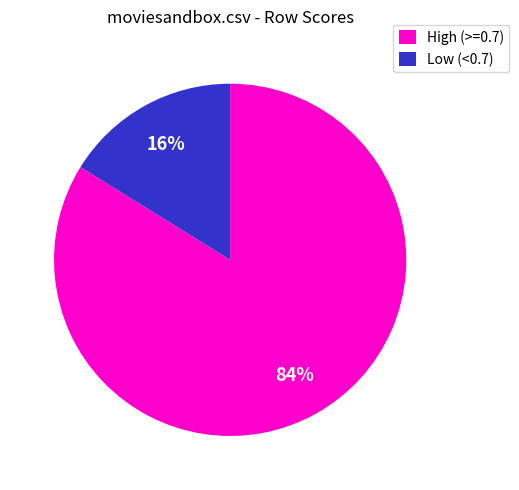

Which slice is the largest?

High (>=0.7)